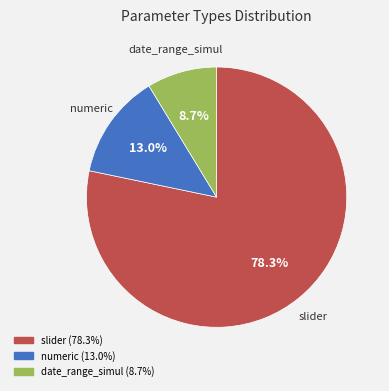

Does any single category account for the majority?

Yes